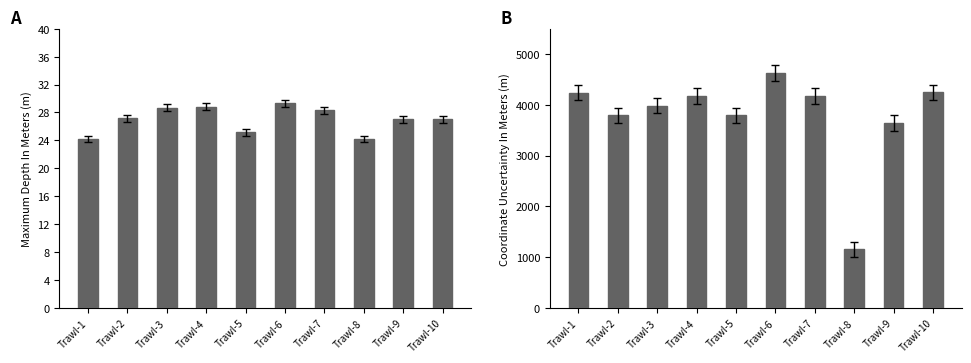

What is the total value across all series at Trawl-10?

4271.5